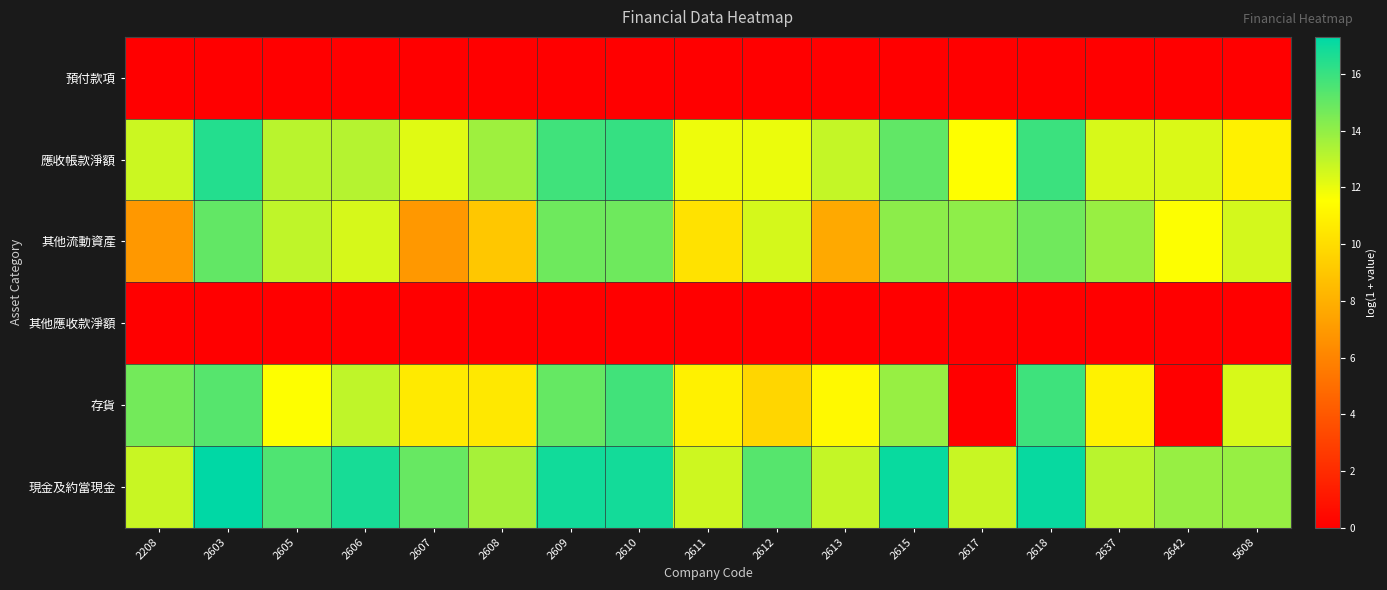

How many series are shown in this chart?

6